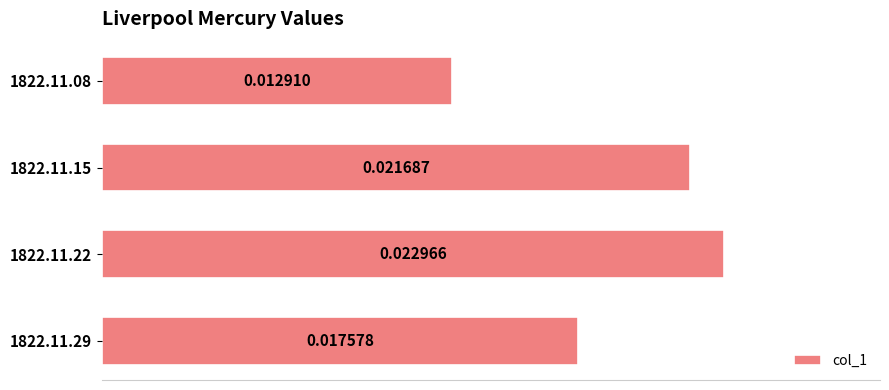

Between 1822.11.08 and 1822.11.22, which is larger?

1822.11.22